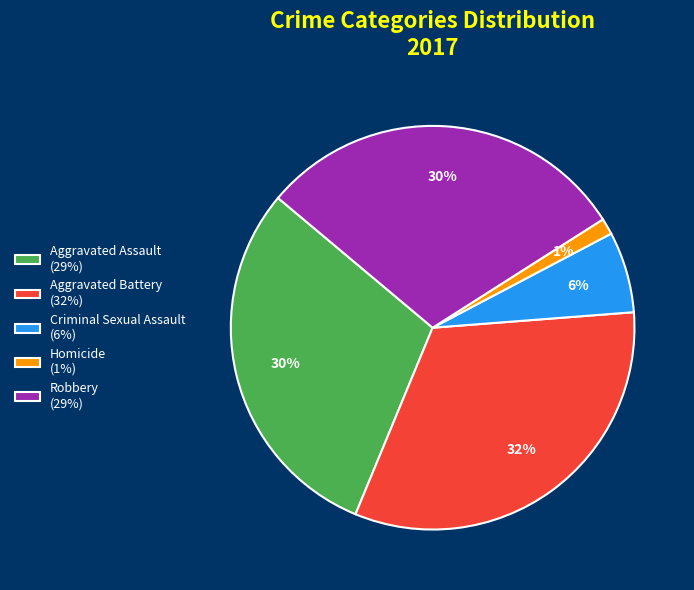

Is it true that Aggravated Battery is 47% of the pie?

False